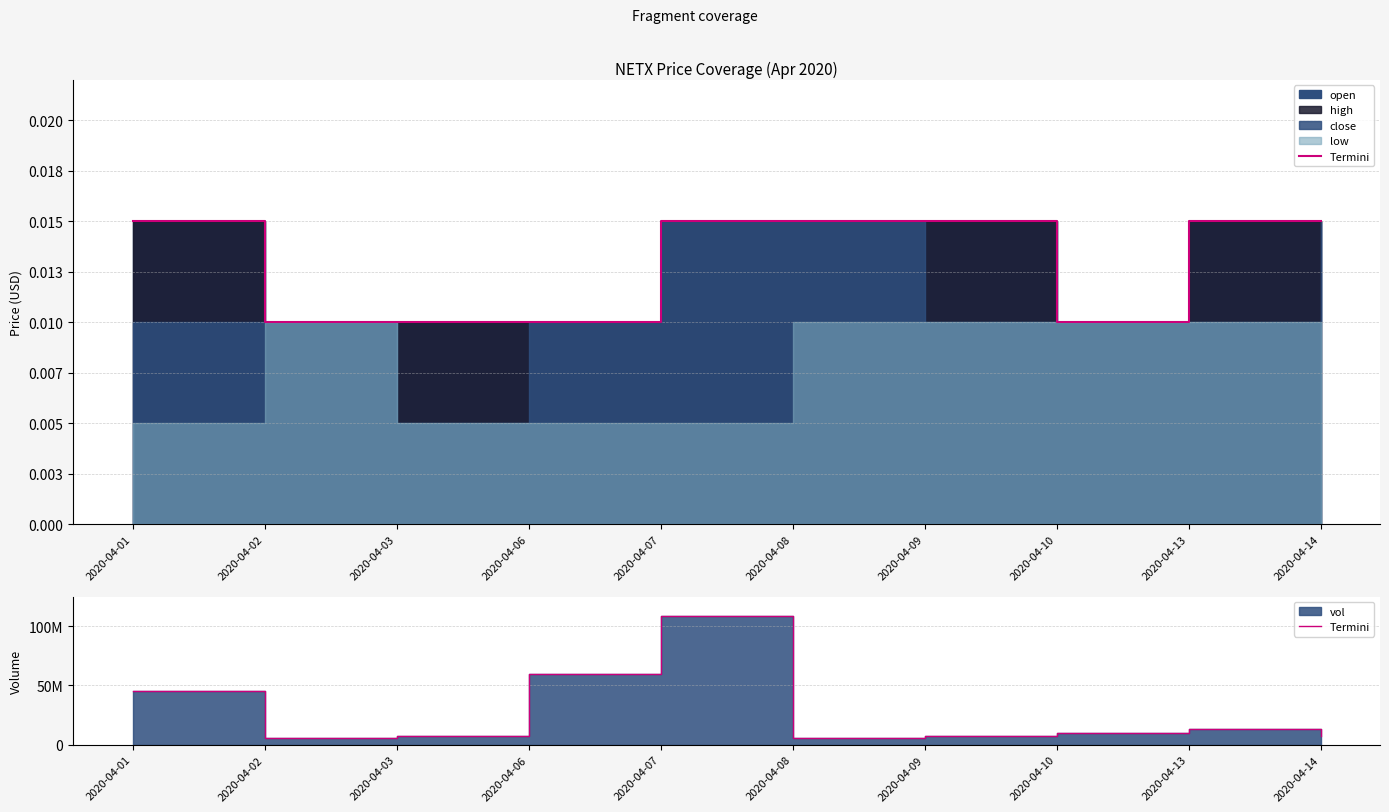

How many data points are less than 9475000?

5